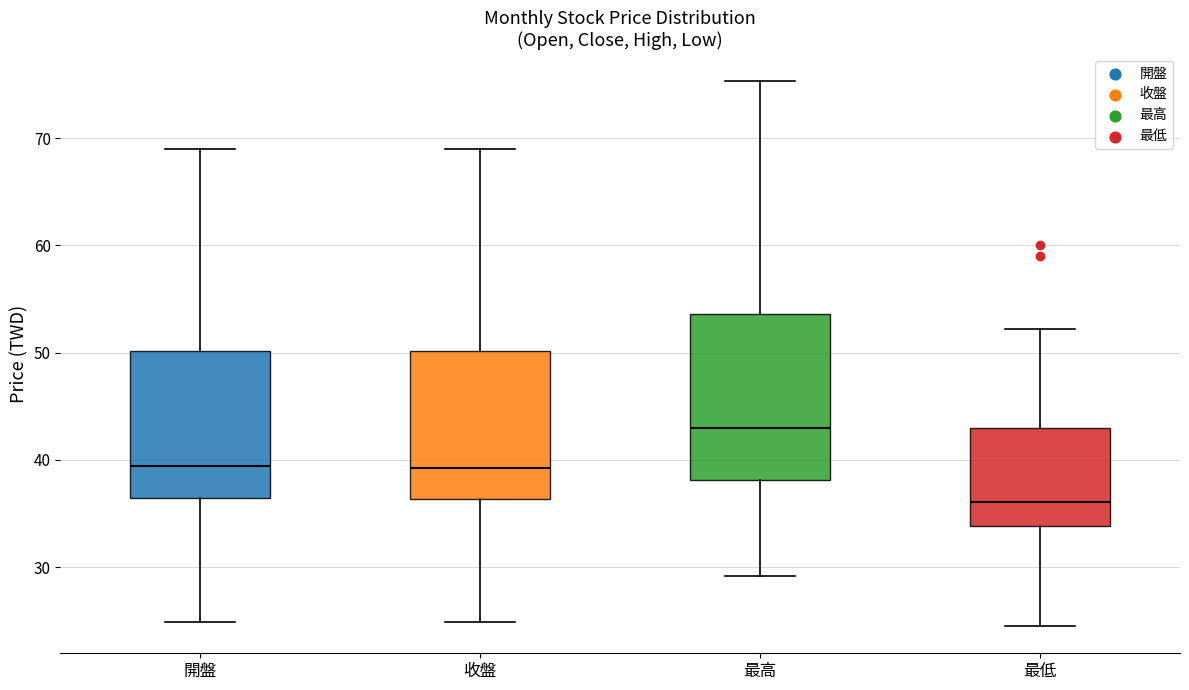

Reading left to right, transcribe this box plot: for each box, give where its median line is, the range the box spans, and where its two whiskers end, as read against the y-axis. The values are not printed on the chart, so give them approximately, as read against the axis.

開盤: median 39, box 36 to 50, whiskers 25 to 69
收盤: median 39, box 36 to 50, whiskers 25 to 69
最高: median 43, box 38 to 54, whiskers 29 to 75
最低: median 36, box 34 to 43, whiskers 25 to 52